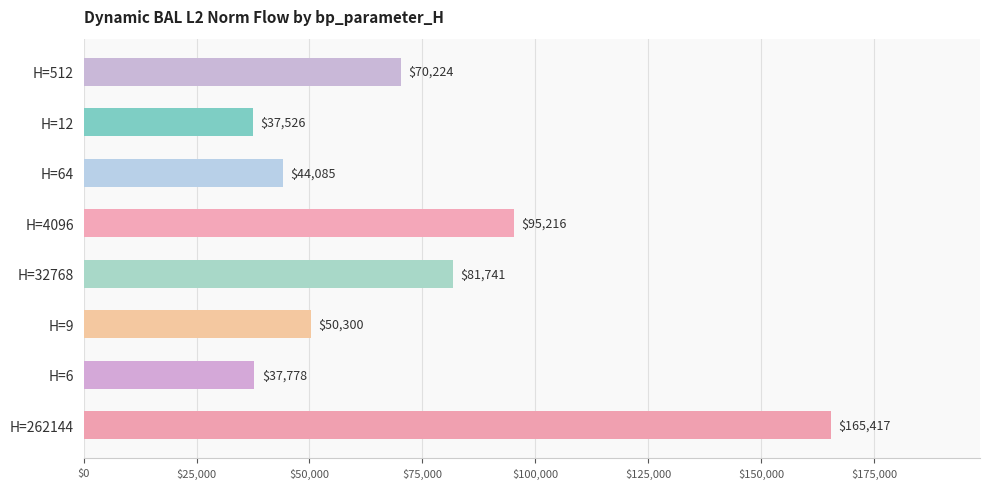

The chart shows a value of 95215.5 at H=4096. True or false?

True